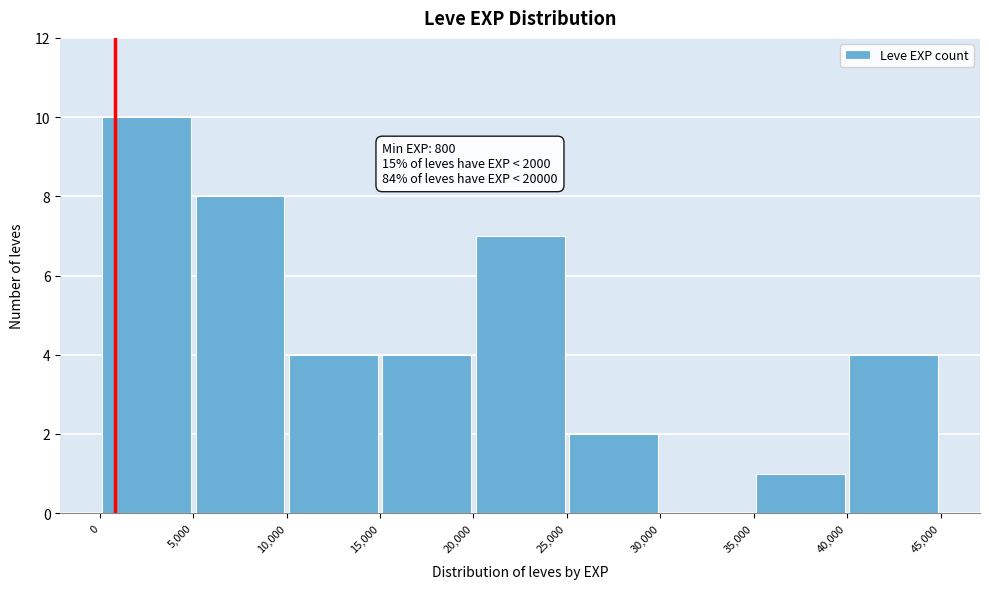

Which range on the x-axis has the tallest bar?

0 to 5,000